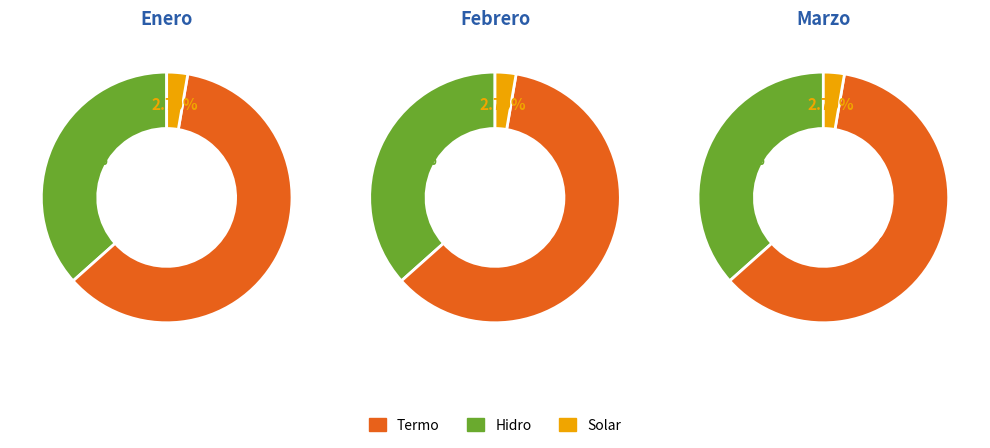

Which category accounts for the majority?

Termo